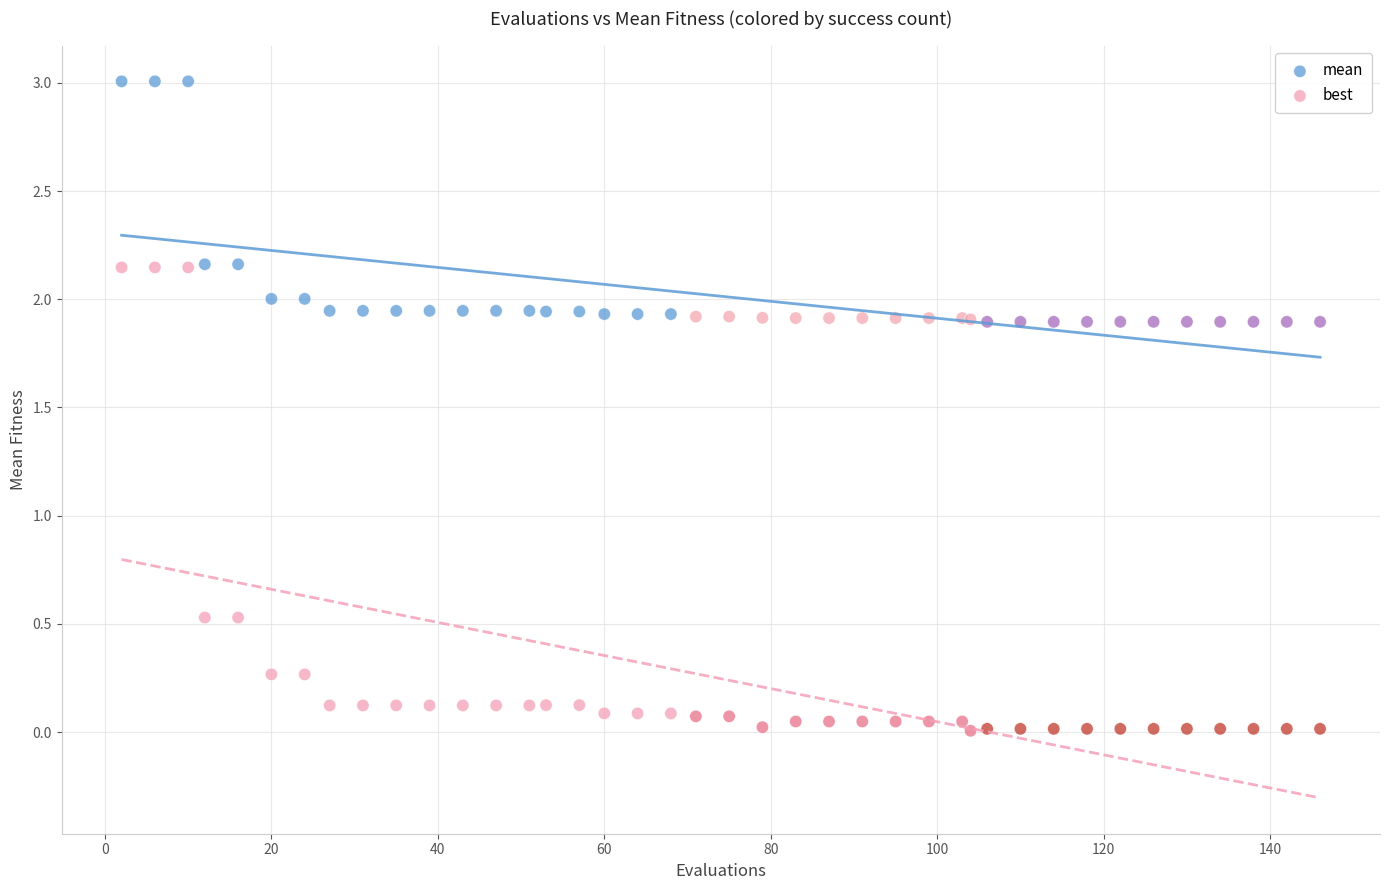

Which series contains the highest Y value?

mean